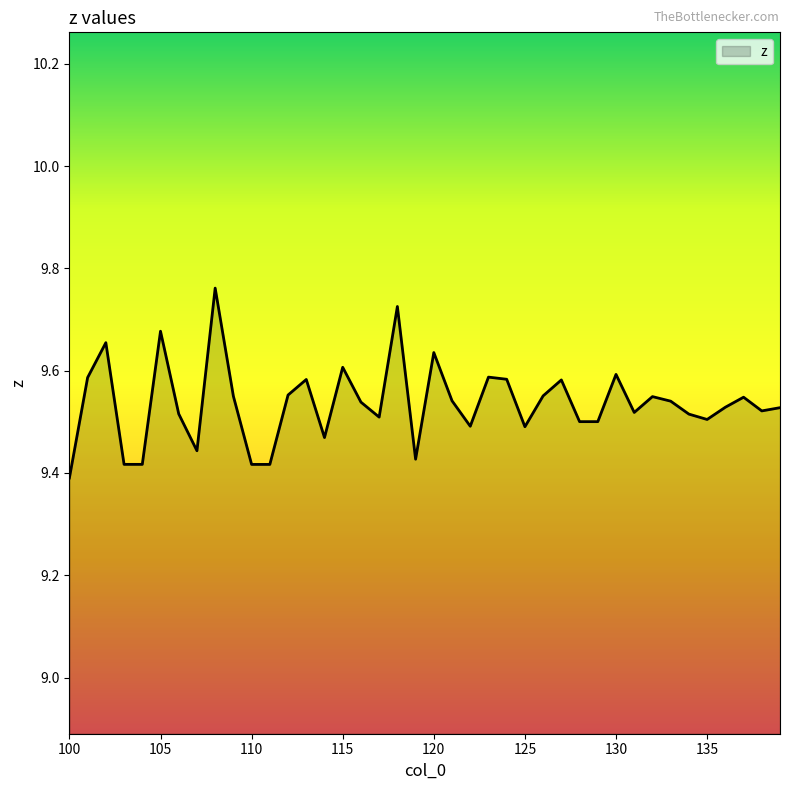

What is the difference between the maximum and minimum values?

0.4